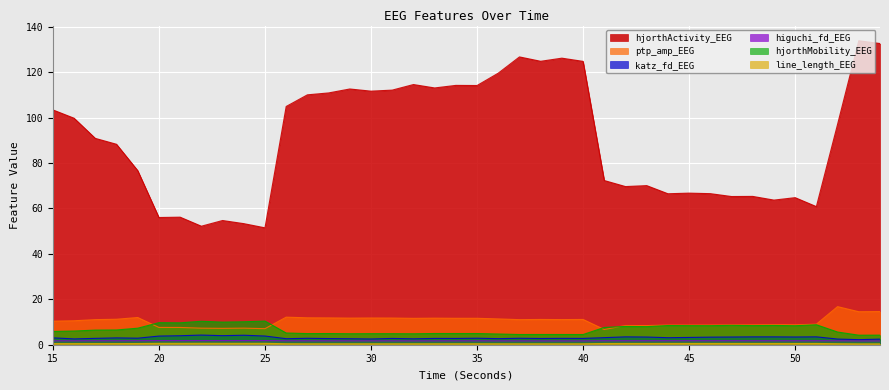

Rank the categories by higuchi_fd_EEG value from highest to lowest.

22, 25, 24, 20, 23, 21, 19, 44, 47, 45, 46, 42, 43, 48, 17, 18, 41, 49, 52, 26, 51, 50, 16, 27, 28, 29, 15, 35, 34, 30, 31, 33, 32, 36, 37, 38, 40, 39, 54, 53